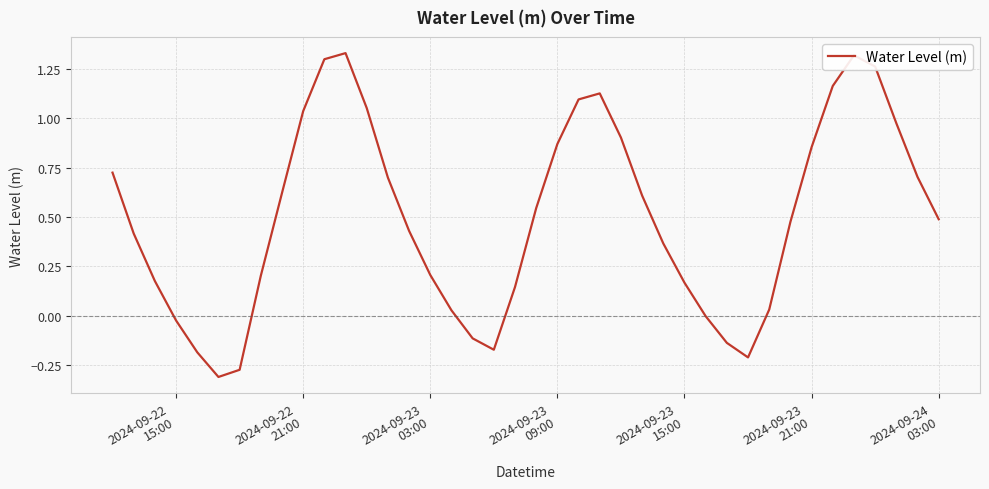

What is the difference between the maximum and minimum values?

1.6